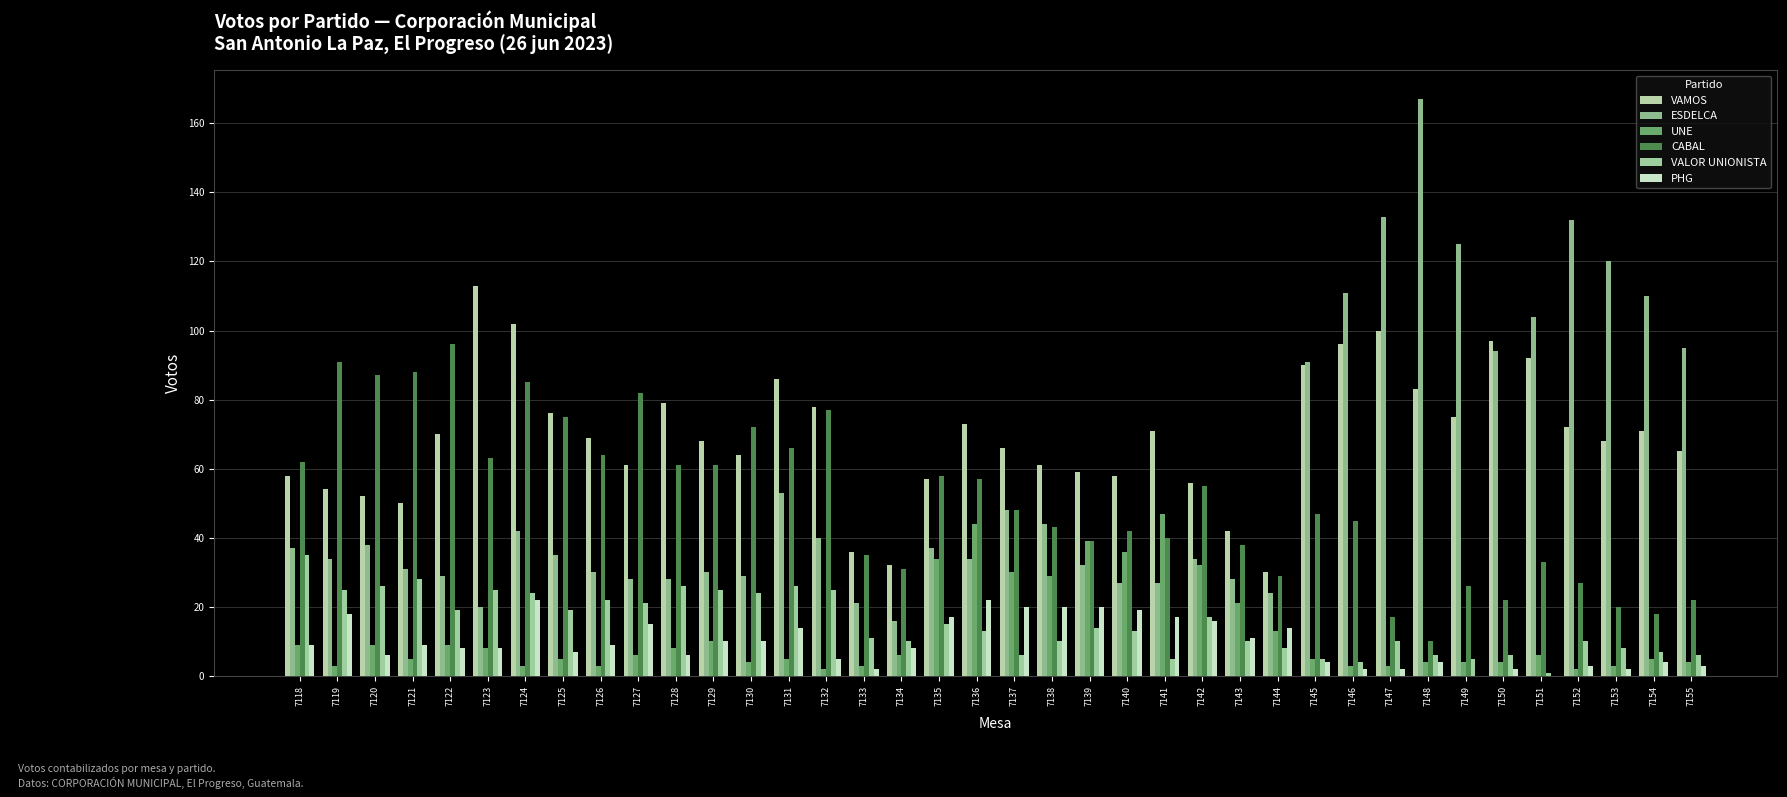

Reading left to right, transcribe all the data shown in this chart.

VAMOS: 58	54	52	50	70	113	102	76	69	61	79	68	64	86	78	36	32	57	73	66	61	59	58	71	56	42	30	90	96	100	83	75	97	92	72	68	71	65
ESDELCA: 37	34	38	31	29	20	42	35	30	28	28	30	29	53	40	21	16	37	34	48	44	32	27	27	34	28	24	91	111	133	167	125	94	104	132	120	110	95
UNE: 9	3	9	5	9	8	3	5	3	6	8	10	4	5	2	3	6	34	44	30	29	39	36	47	32	21	13	5	3	3	4	4	4	6	2	3	5	4
CABAL: 62	91	87	88	96	63	85	75	64	82	61	61	72	66	77	35	31	58	57	48	43	39	42	40	55	38	29	47	45	17	10	26	22	33	27	20	18	22
VALOR UNIONISTA: 35	25	26	28	19	25	24	19	22	21	26	25	24	26	25	11	10	15	13	6	10	14	13	5	17	10	8	5	4	10	6	5	6	1	10	8	7	6
PHG: 9	18	6	9	8	8	22	7	9	15	6	10	10	14	5	2	8	17	22	20	20	20	19	17	16	11	14	4	2	2	4	0	2	0	3	2	4	3